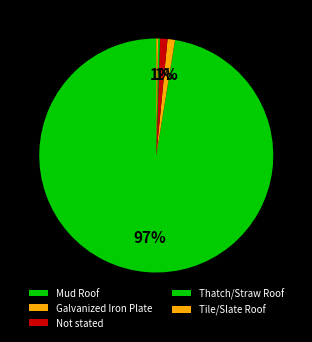

Between Mud Roof and Tile/Slate Roof, which is larger?

Mud Roof